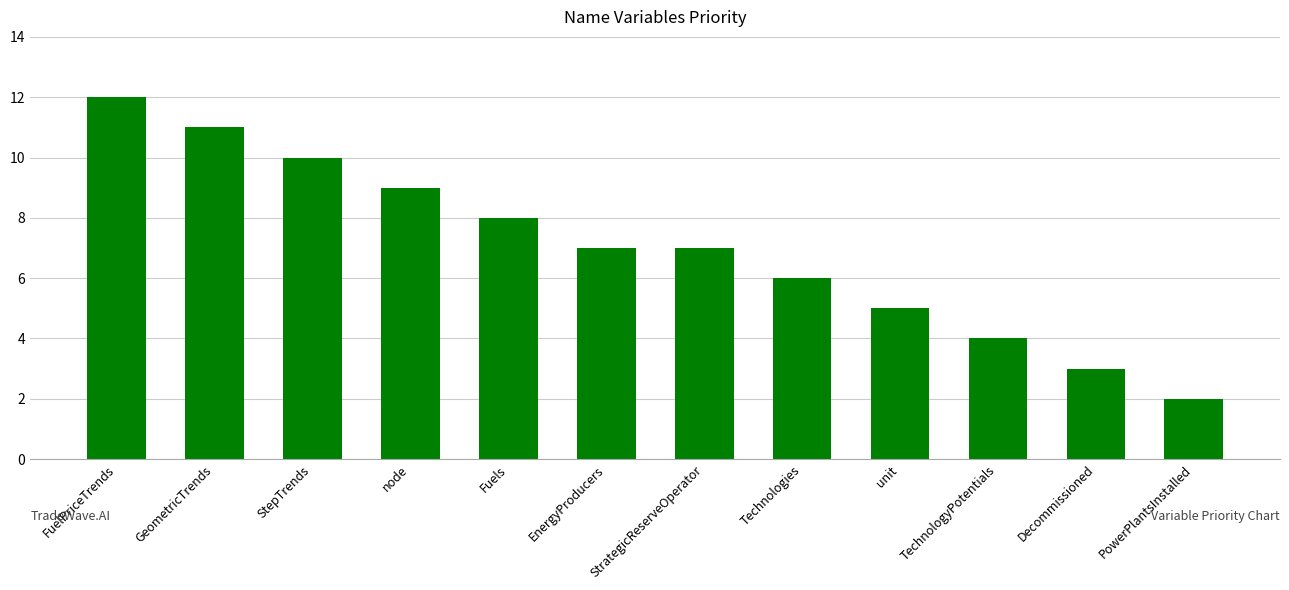

What is the difference between the maximum and minimum values?

10